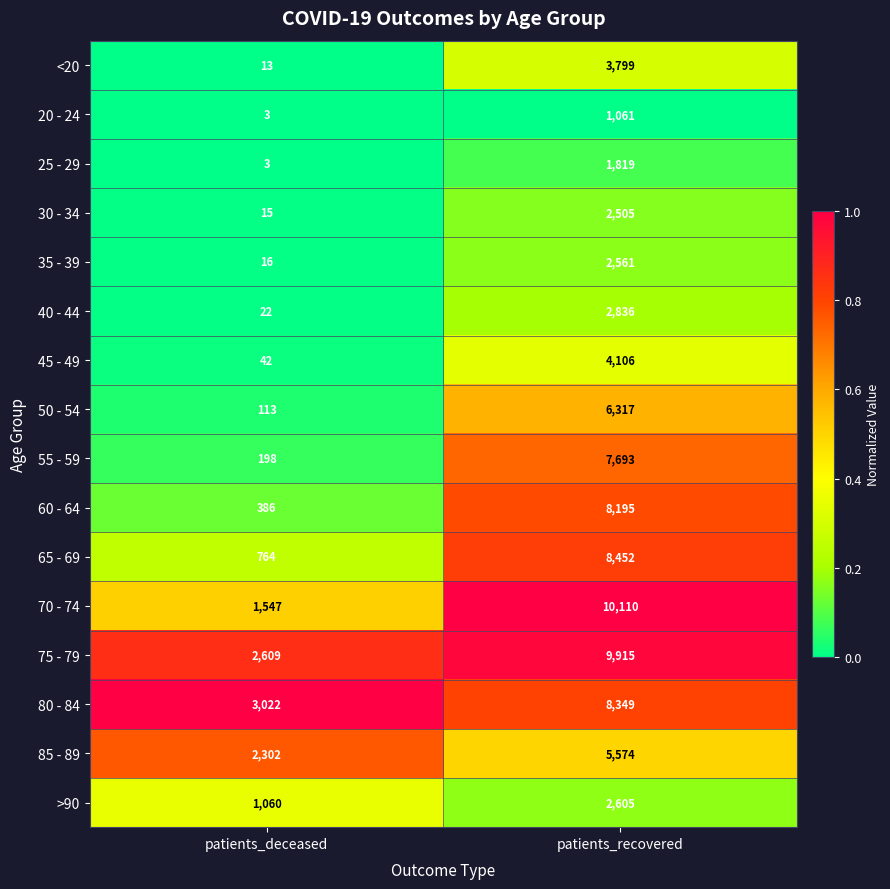

Which series has the largest total across all categories?

75 - 79